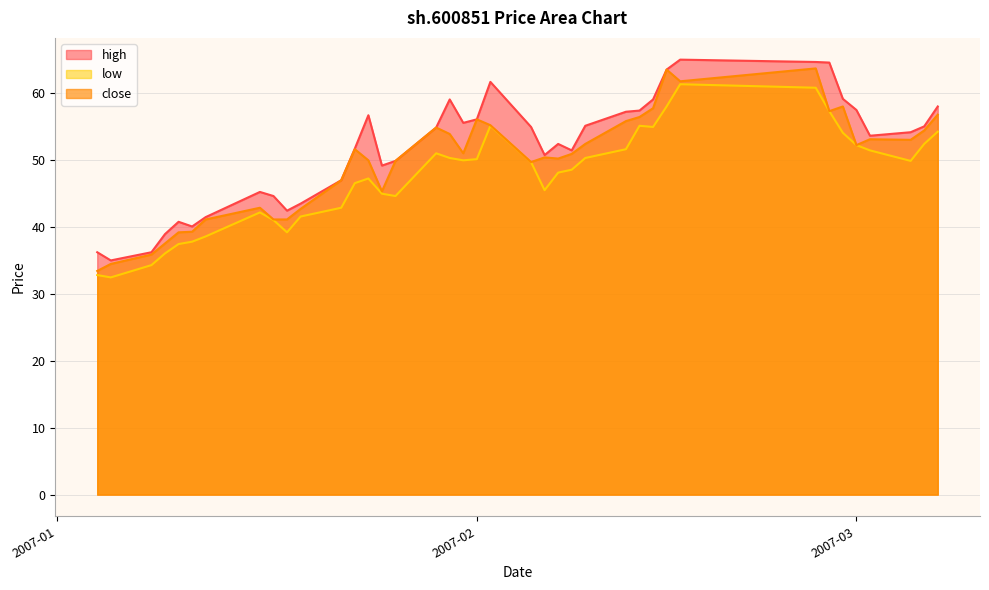

What is the greatest value displayed?

64.9